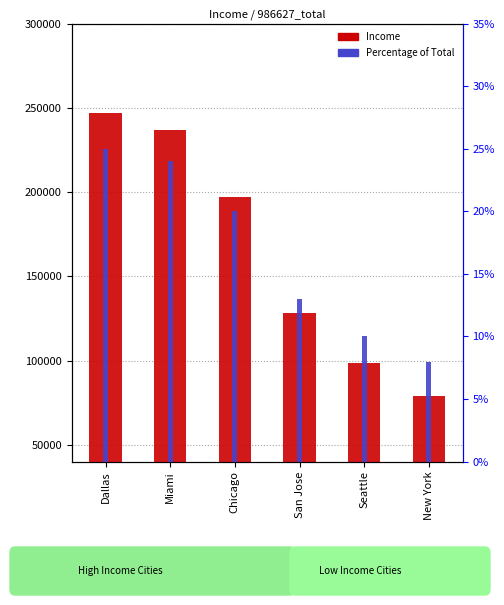

At which category is the sum across all series the highest?

Dallas